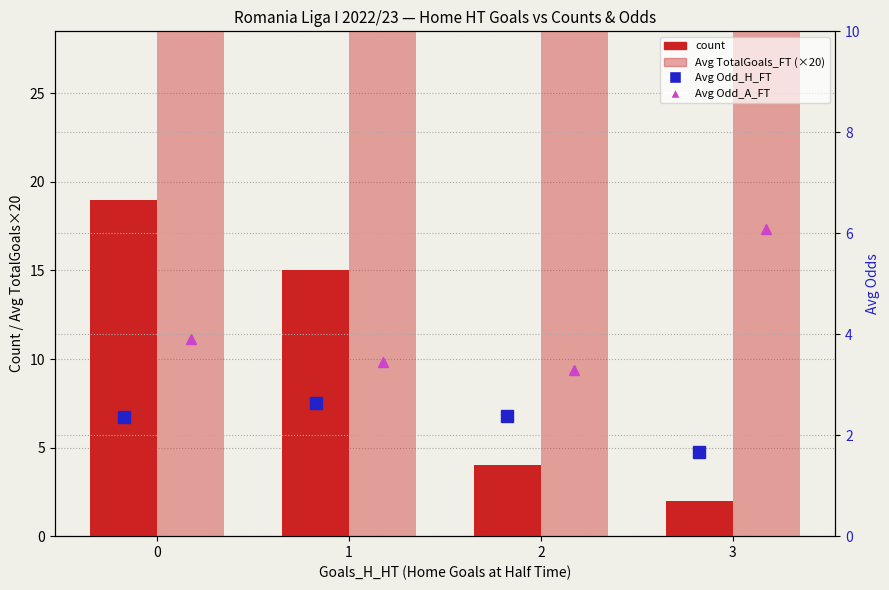

How many series are shown in this chart?

4